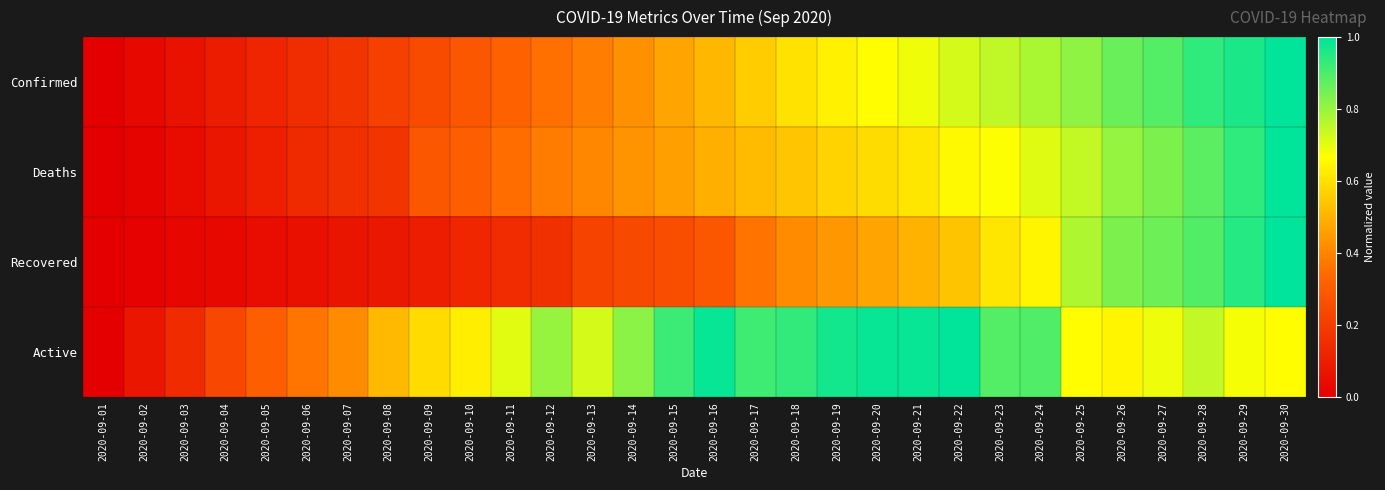

Reading left to right, what are all the values shown in this chart?

Confirmed: 2020-09-01=0.0	2020-09-02=0.0	2020-09-03=0.1	2020-09-04=0.1	2020-09-05=0.1	2020-09-06=0.2	2020-09-07=0.2	2020-09-08=0.2	2020-09-09=0.2	2020-09-10=0.3	2020-09-11=0.3	2020-09-12=0.4	2020-09-13=0.4	2020-09-14=0.4	2020-09-15=0.5	2020-09-16=0.5	2020-09-17=0.6	2020-09-18=0.6	2020-09-19=0.6	2020-09-20=0.7	2020-09-21=0.7	2020-09-22=0.7	2020-09-23=0.7	2020-09-24=0.8	2020-09-25=0.8	2020-09-26=0.9	2020-09-27=0.9	2020-09-28=0.9	2020-09-29=1.0	2020-09-30=1.0
Deaths: 2020-09-01=0.0	2020-09-02=0.0	2020-09-03=0.0	2020-09-04=0.1	2020-09-05=0.1	2020-09-06=0.1	2020-09-07=0.2	2020-09-08=0.2	2020-09-09=0.3	2020-09-10=0.3	2020-09-11=0.4	2020-09-12=0.4	2020-09-13=0.4	2020-09-14=0.4	2020-09-15=0.5	2020-09-16=0.5	2020-09-17=0.5	2020-09-18=0.5	2020-09-19=0.6	2020-09-20=0.6	2020-09-21=0.6	2020-09-22=0.7	2020-09-23=0.7	2020-09-24=0.7	2020-09-25=0.7	2020-09-26=0.8	2020-09-27=0.8	2020-09-28=0.9	2020-09-29=0.9	2020-09-30=1.0
Recovered: 2020-09-01=0.0	2020-09-02=0.0	2020-09-03=0.0	2020-09-04=0.0	2020-09-05=0.0	2020-09-06=0.1	2020-09-07=0.1	2020-09-08=0.1	2020-09-09=0.1	2020-09-10=0.1	2020-09-11=0.1	2020-09-12=0.2	2020-09-13=0.2	2020-09-14=0.2	2020-09-15=0.3	2020-09-16=0.3	2020-09-17=0.4	2020-09-18=0.4	2020-09-19=0.4	2020-09-20=0.5	2020-09-21=0.5	2020-09-22=0.5	2020-09-23=0.6	2020-09-24=0.6	2020-09-25=0.8	2020-09-26=0.8	2020-09-27=0.9	2020-09-28=0.9	2020-09-29=0.9	2020-09-30=1.0
Active: 2020-09-01=0.0	2020-09-02=0.1	2020-09-03=0.1	2020-09-04=0.2	2020-09-05=0.3	2020-09-06=0.4	2020-09-07=0.4	2020-09-08=0.5	2020-09-09=0.6	2020-09-10=0.6	2020-09-11=0.7	2020-09-12=0.8	2020-09-13=0.7	2020-09-14=0.8	2020-09-15=0.9	2020-09-16=1.0	2020-09-17=0.9	2020-09-18=0.9	2020-09-19=1.0	2020-09-20=1.0	2020-09-21=1.0	2020-09-22=1.0	2020-09-23=0.9	2020-09-24=0.9	2020-09-25=0.7	2020-09-26=0.6	2020-09-27=0.7	2020-09-28=0.7	2020-09-29=0.7	2020-09-30=0.7